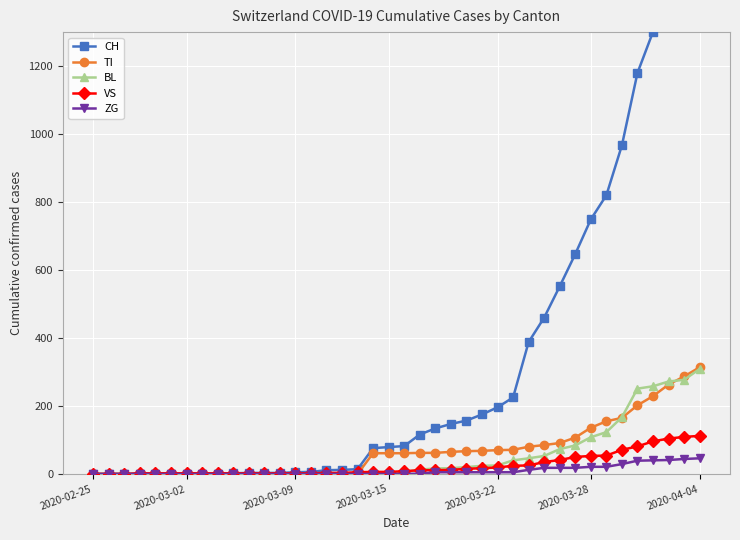

What is the highest value of the BL series?

309